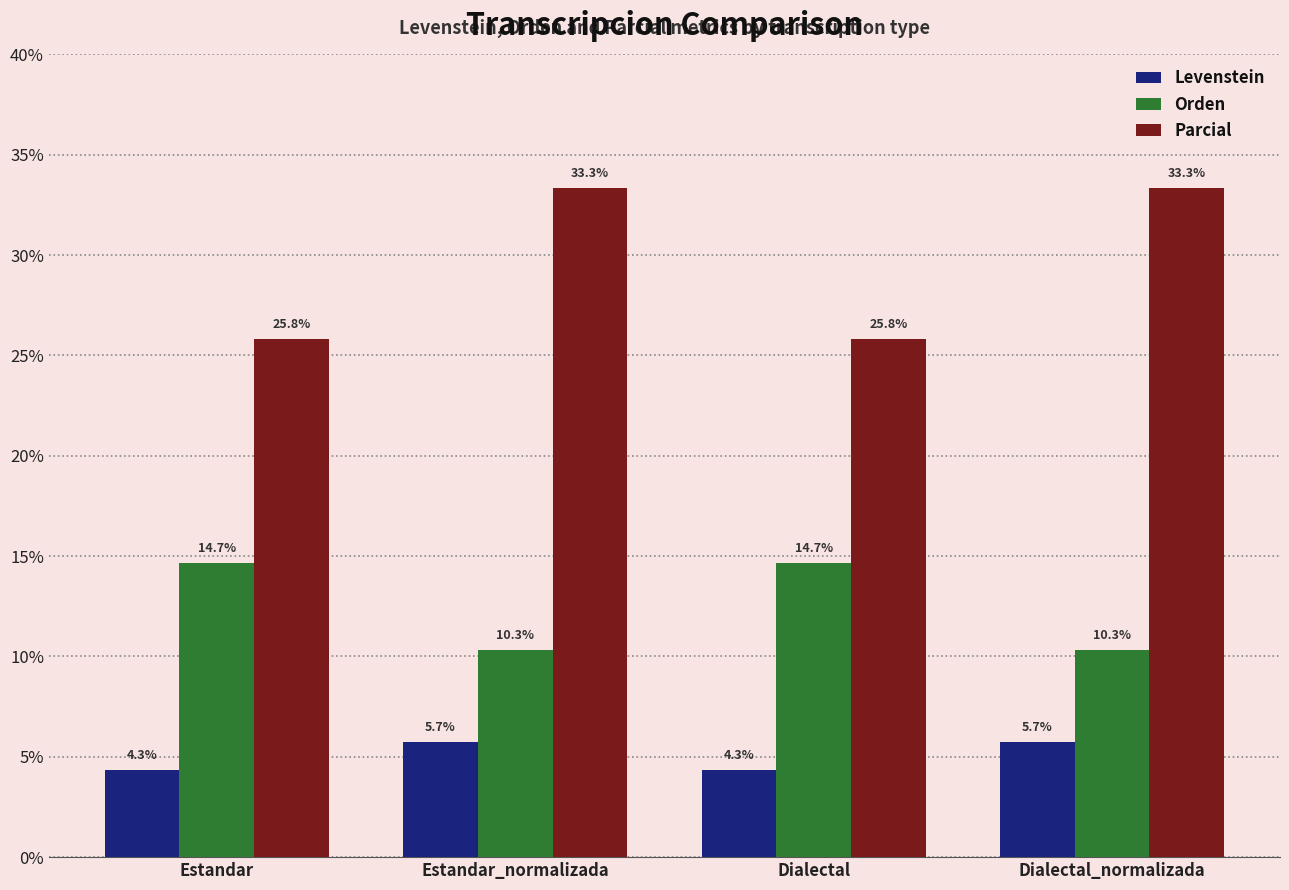

What is the value of the Orden bar at the 1st from the left?

14.7